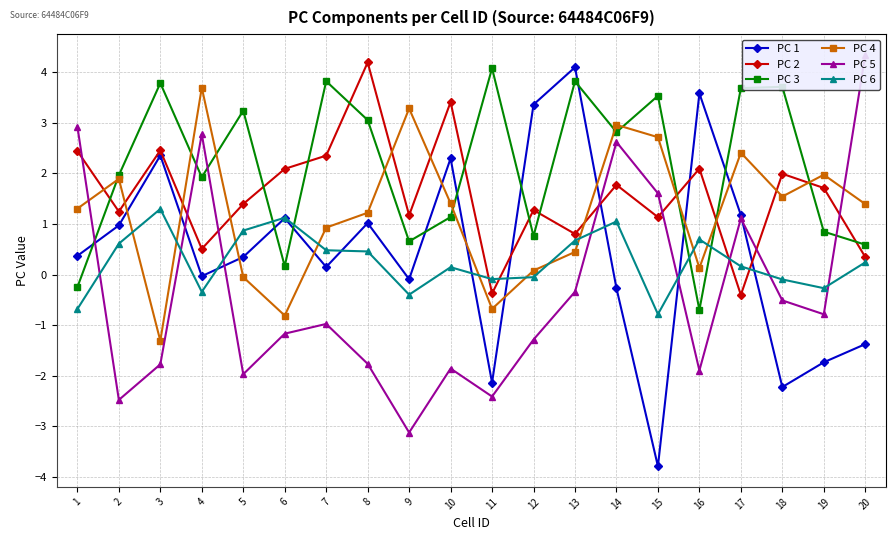

What is the smallest value displayed?

-3.8